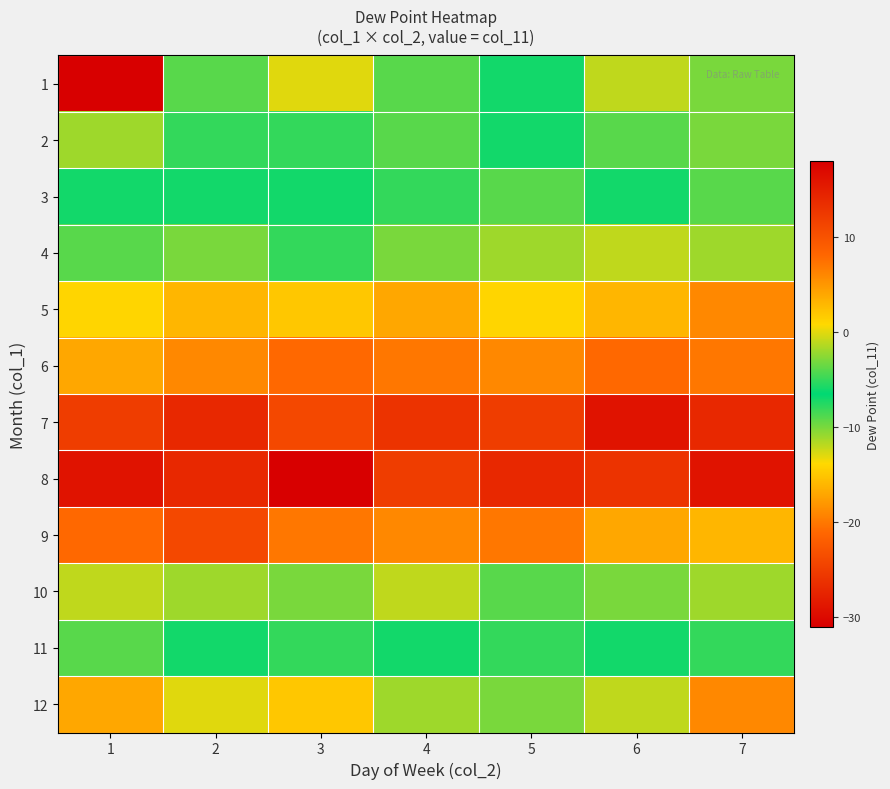

At which category does the chart reach its minimum across all series?

1